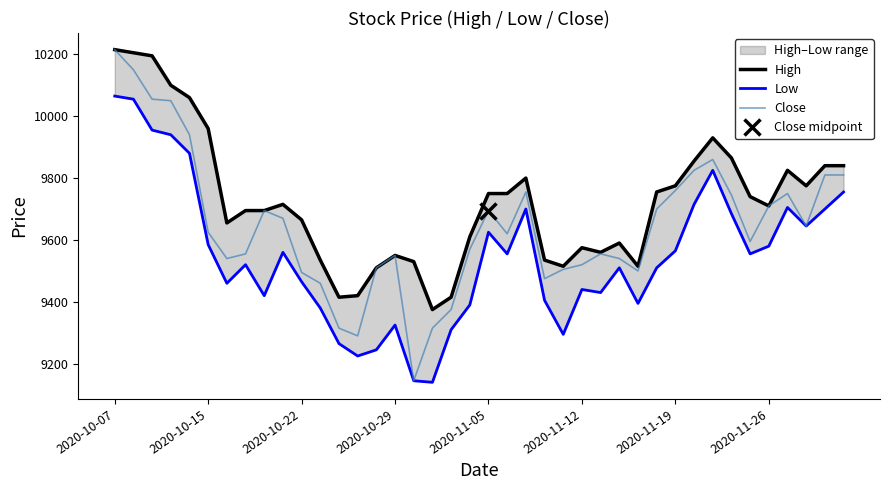

What is the minimum value for Close?

9145